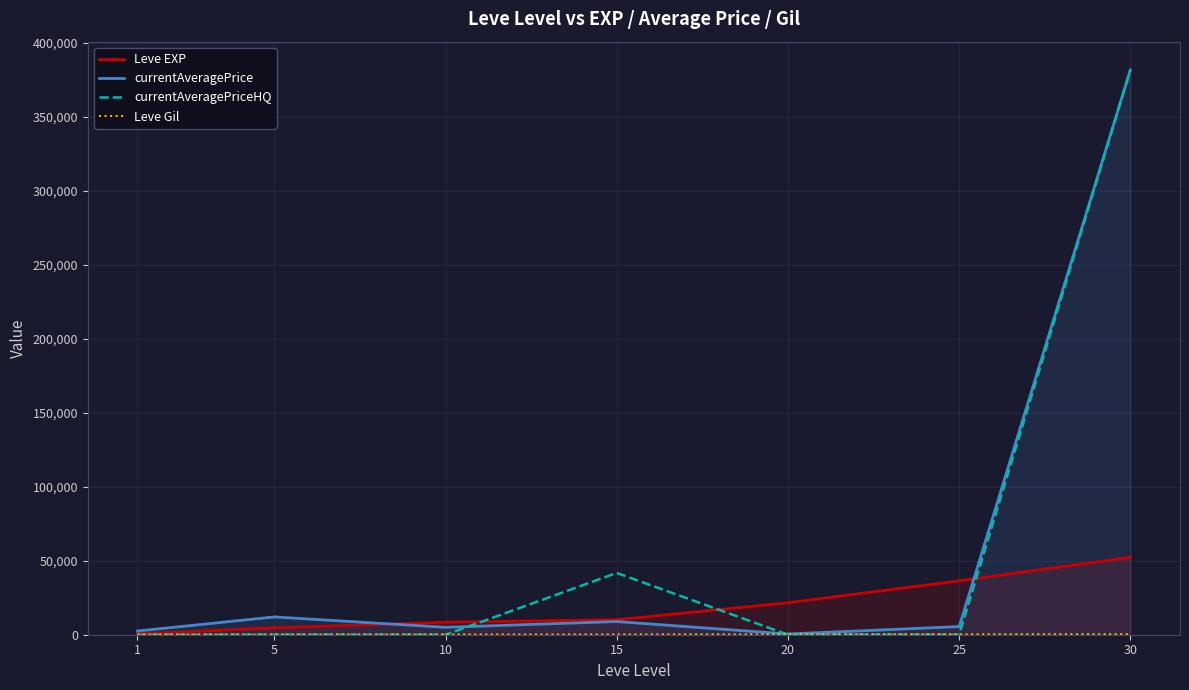

Does the chart display data point markers on the line(s)?

No